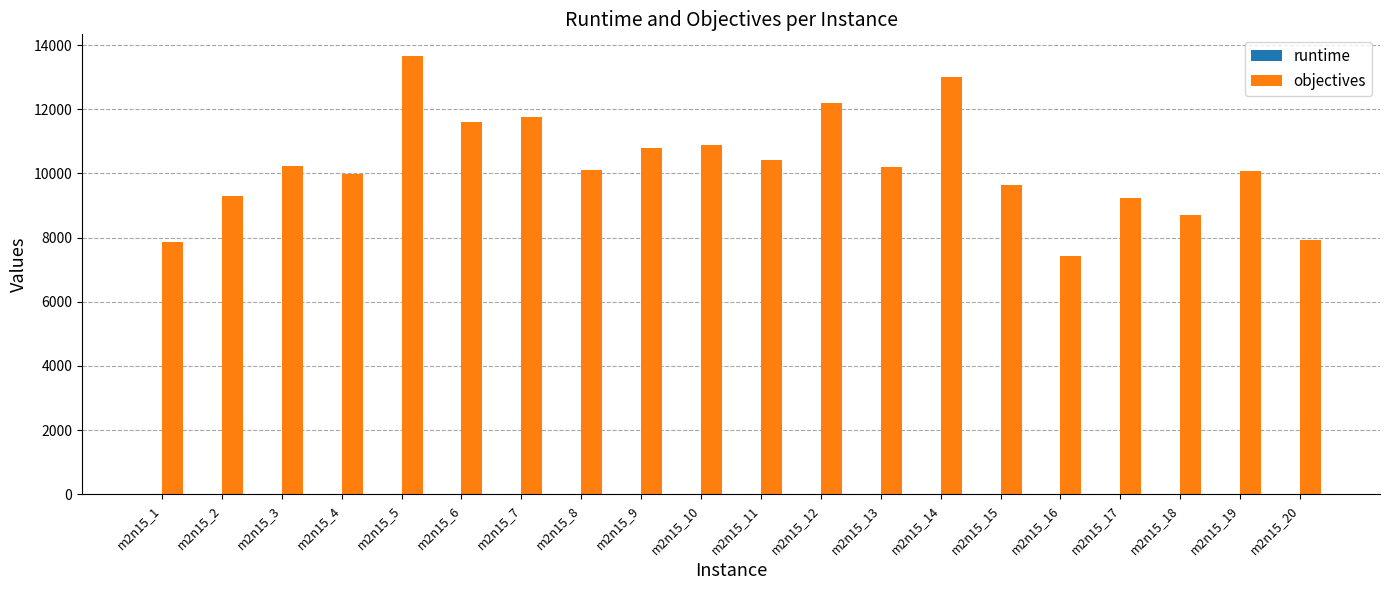

At which category is the sum across all series the highest?

m2n15_5